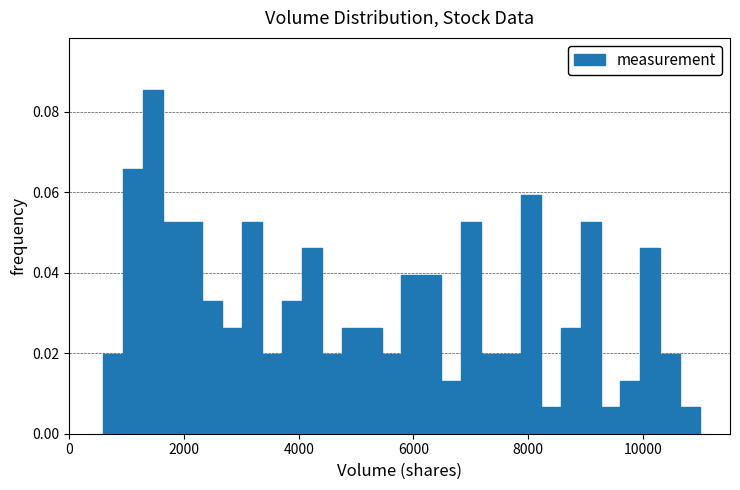

Around what value on the x-axis is the tallest bar? Give the approximate position of its centre, as read against the axis.

1400